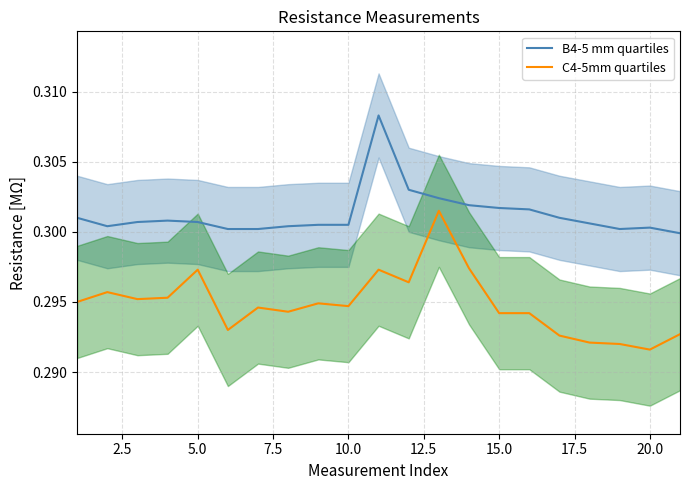

Count the C4-5mm quartiles values in the range 0 to 1.

21